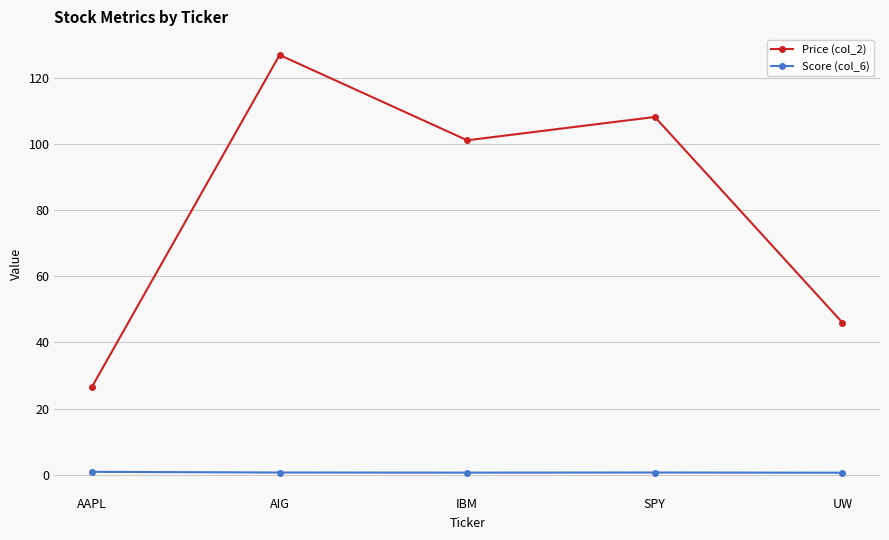

What value does the Score (col_6) series have at AAPL?

0.9